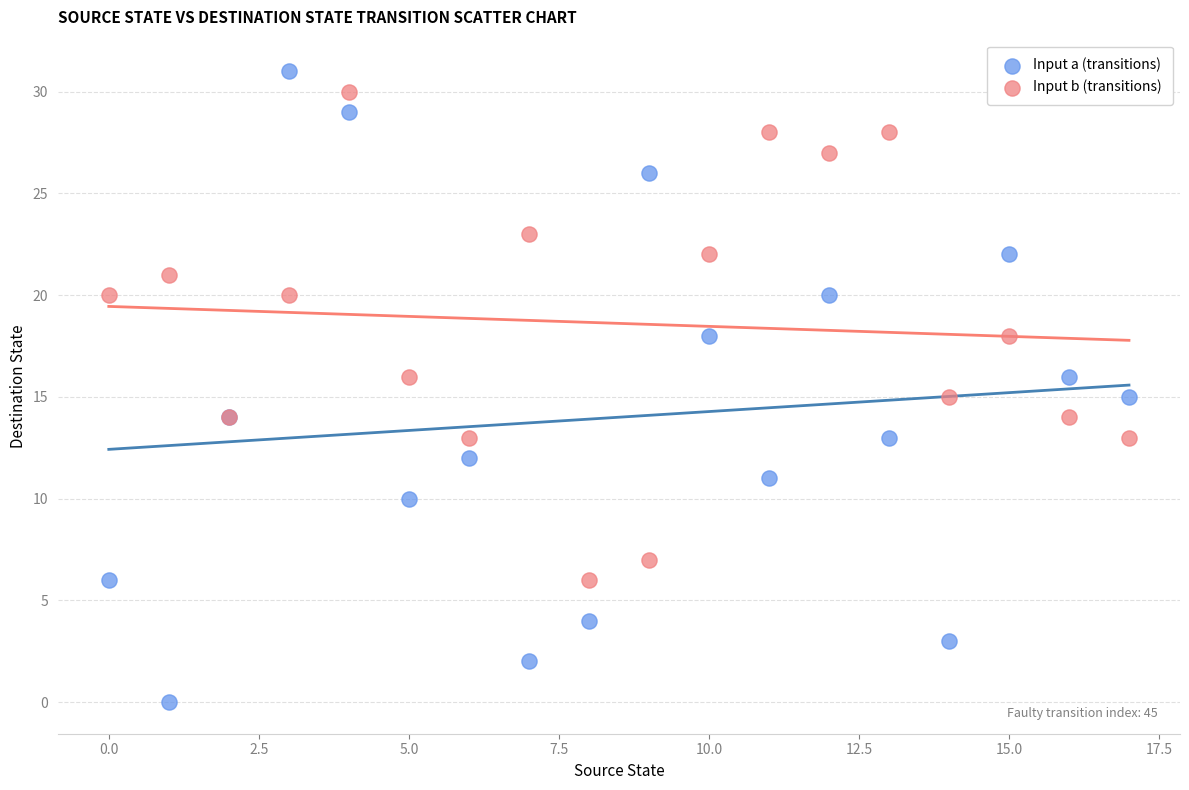

Which series has the widest spread of Y values?

Input a (transitions)